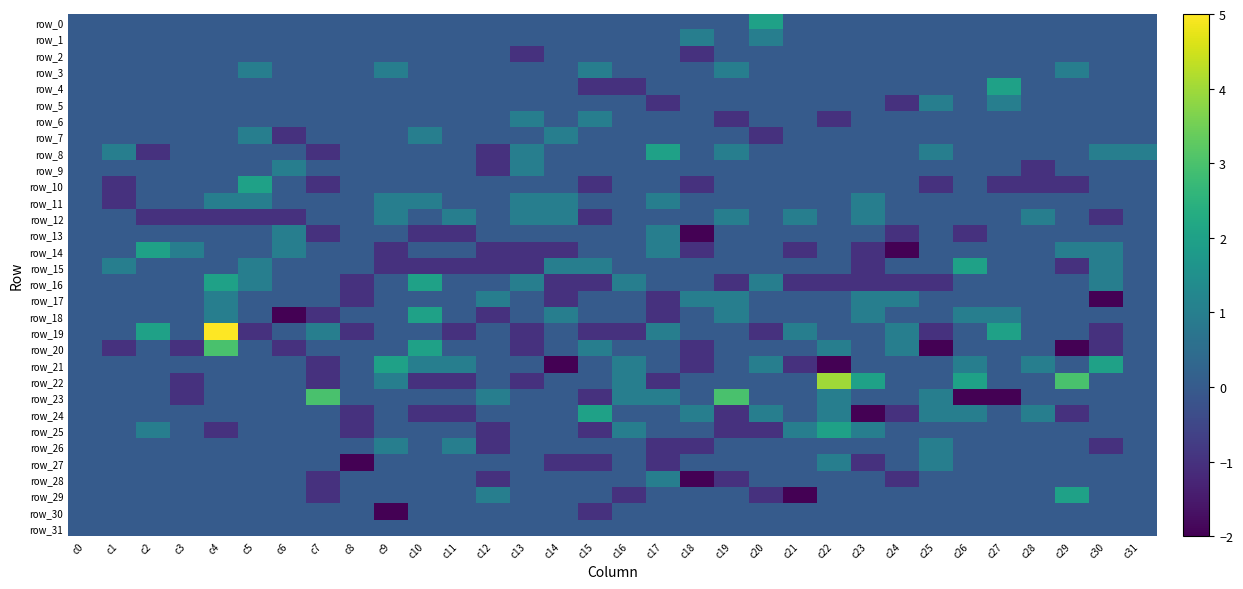

At which label does row_22 reach its minimum?

c3